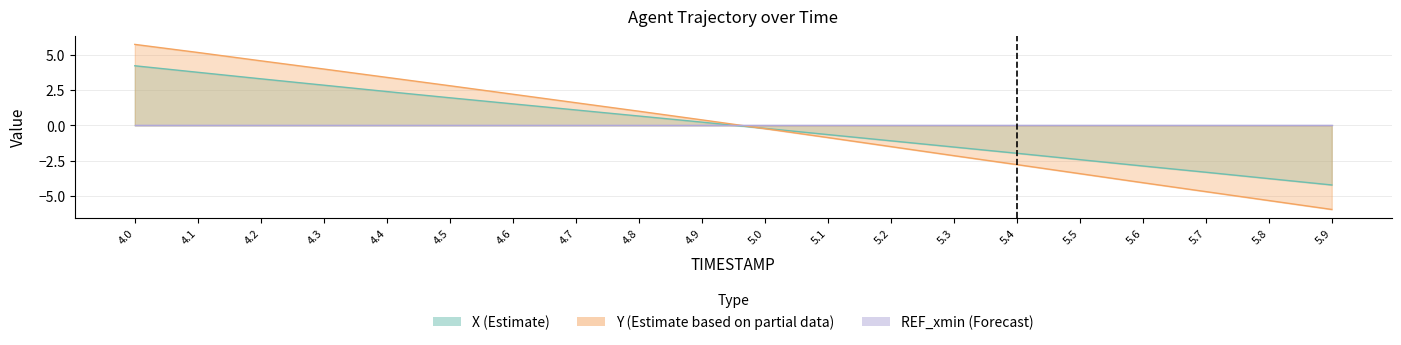

How many data points in X are less than 0?

10